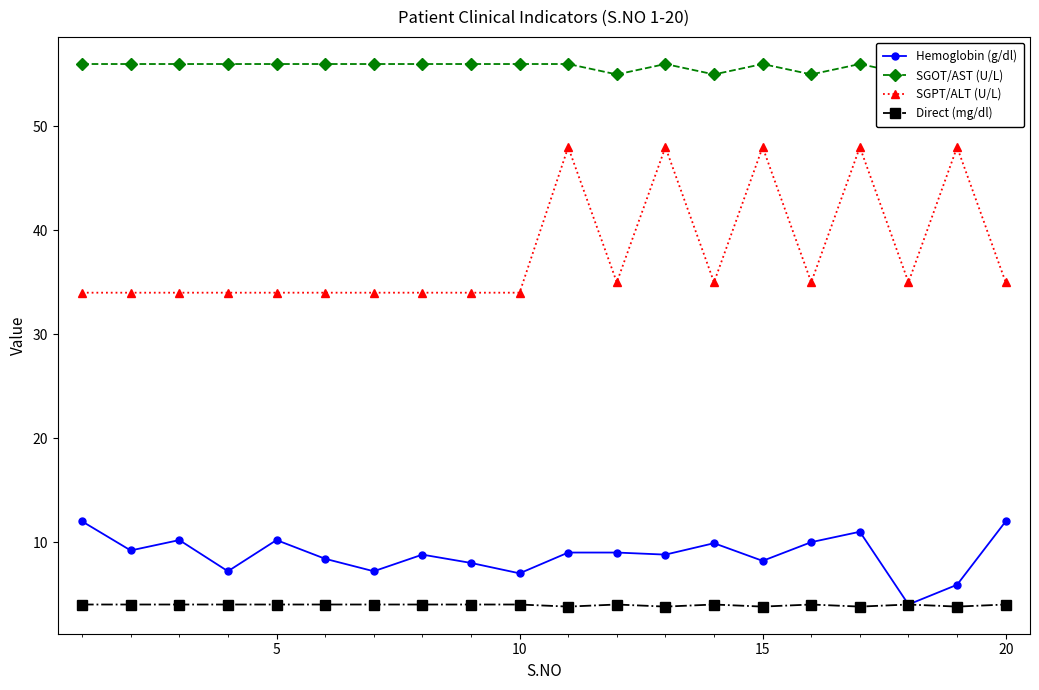

Does the chart have visible grid lines?

No